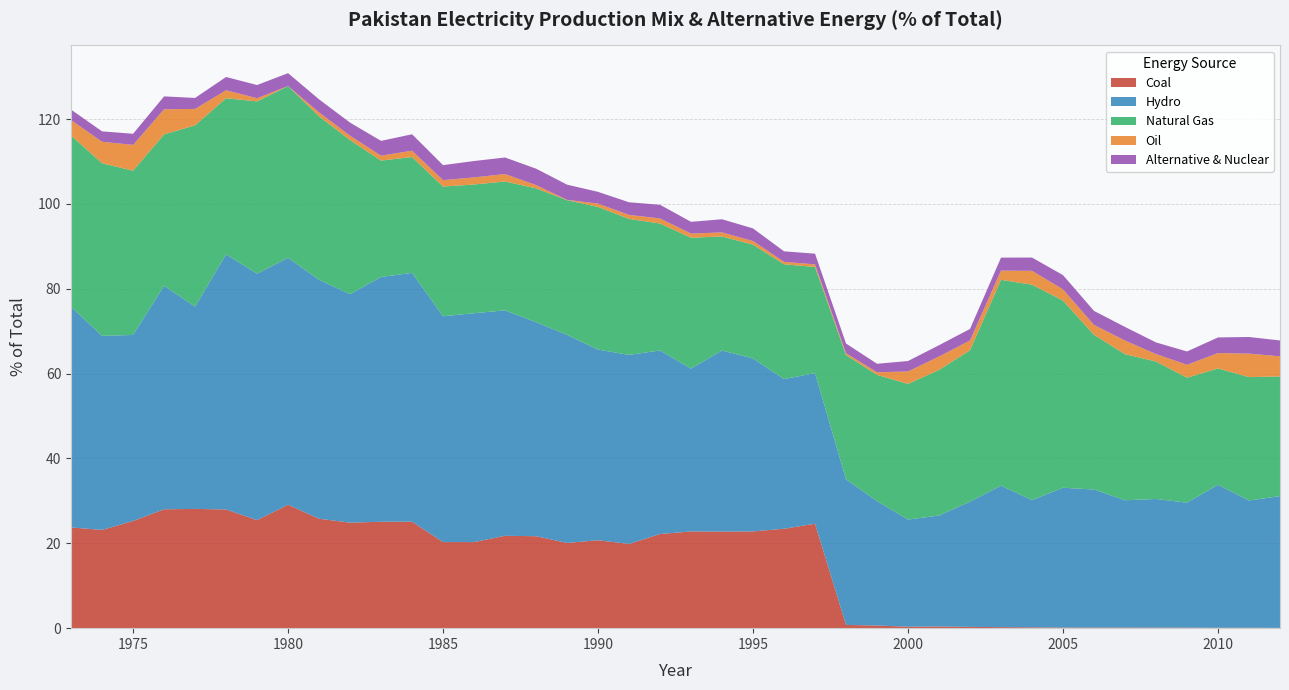

Reading right to left, extract all data points from this chart.

Coal: 0.1	0.1	0.1	0.1	0.1	0.1	0.1	0.1	0.2	0.2	0.3	0.4	0.4	0.6	0.8	24.6	23.4	22.8	22.8	22.8	22.2	19.9	20.7	20.1	21.7	21.8	20.3	20.3	25.1	25.1	24.9	25.8	29.1	25.5	28.0	28.1	28.0	25.3	23.2	23.7
Hydro: 31.1	30.0	33.7	29.5	30.3	30.0	32.5	33.0	30.0	33.3	29.5	26.2	25.2	29.3	34.3	35.5	35.3	40.7	42.7	38.4	43.3	44.6	44.9	49.0	50.4	53.1	53.9	53.2	58.6	57.7	53.9	56.3	58.2	58.1	60.1	47.7	52.7	43.8	45.7	52.0
Natural Gas: 28.2	29.1	27.4	29.4	32.4	34.4	36.5	44.1	50.8	48.5	35.7	34.3	32.0	29.8	29.3	25.0	27.0	26.8	26.9	30.8	29.9	32.1	33.6	31.7	31.5	30.4	30.3	30.6	27.3	27.4	36.3	38.5	40.5	40.6	36.8	42.7	35.7	38.7	40.7	40.4
Oil: 4.7	5.5	3.6	3.0	1.8	3.2	2.3	2.7	3.3	2.2	2.3	3.2	2.9	0.6	0.4	0.6	0.6	0.8	1.0	1.0	1.2	0.9	0.8	0.1	0.8	1.7	1.7	1.5	1.5	1.2	1.0	0.9	0.0	0.7	1.9	3.9	5.9	6.1	5.1	3.6
Alternative & Nuclear: 3.7	3.9	3.7	3.1	2.7	3.2	3.3	3.4	3.1	3.1	2.7	2.7	2.5	2.0	2.3	2.5	2.5	3.0	3.1	2.8	3.2	3.0	2.8	3.6	3.9	3.9	3.9	3.5	3.9	3.5	3.1	3.1	3.0	3.1	3.1	2.6	3.0	2.6	2.4	2.5